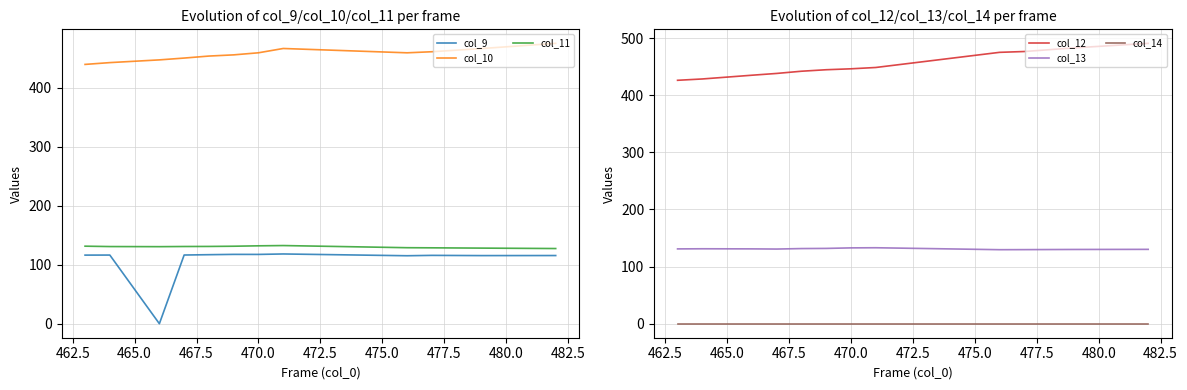

True or false: col_9 and col_11 intersect in this chart.

False